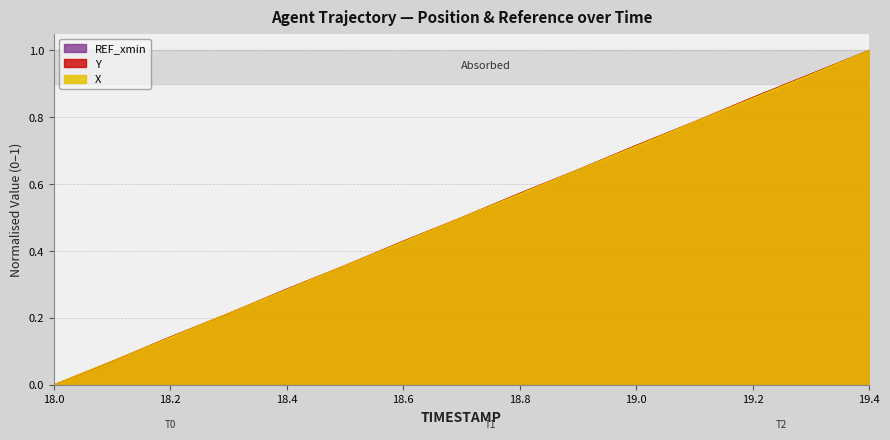

Reading right to left, what are all the values shown in this chart?

X: 19.4=1.0	19.3=0.9	19.2=0.9	19.1=0.8	19.0=0.7	18.9=0.6	18.8=0.6	18.7=0.5	18.6=0.4	18.5=0.4	18.4=0.3	18.3=0.2	18.2=0.1	18.1=0.1	18.0=0.0
Y: 19.4=1.0	19.3=0.9	19.2=0.9	19.1=0.8	19.0=0.7	18.9=0.6	18.8=0.6	18.7=0.5	18.6=0.4	18.5=0.4	18.4=0.3	18.3=0.2	18.2=0.1	18.1=0.1	18.0=0.0